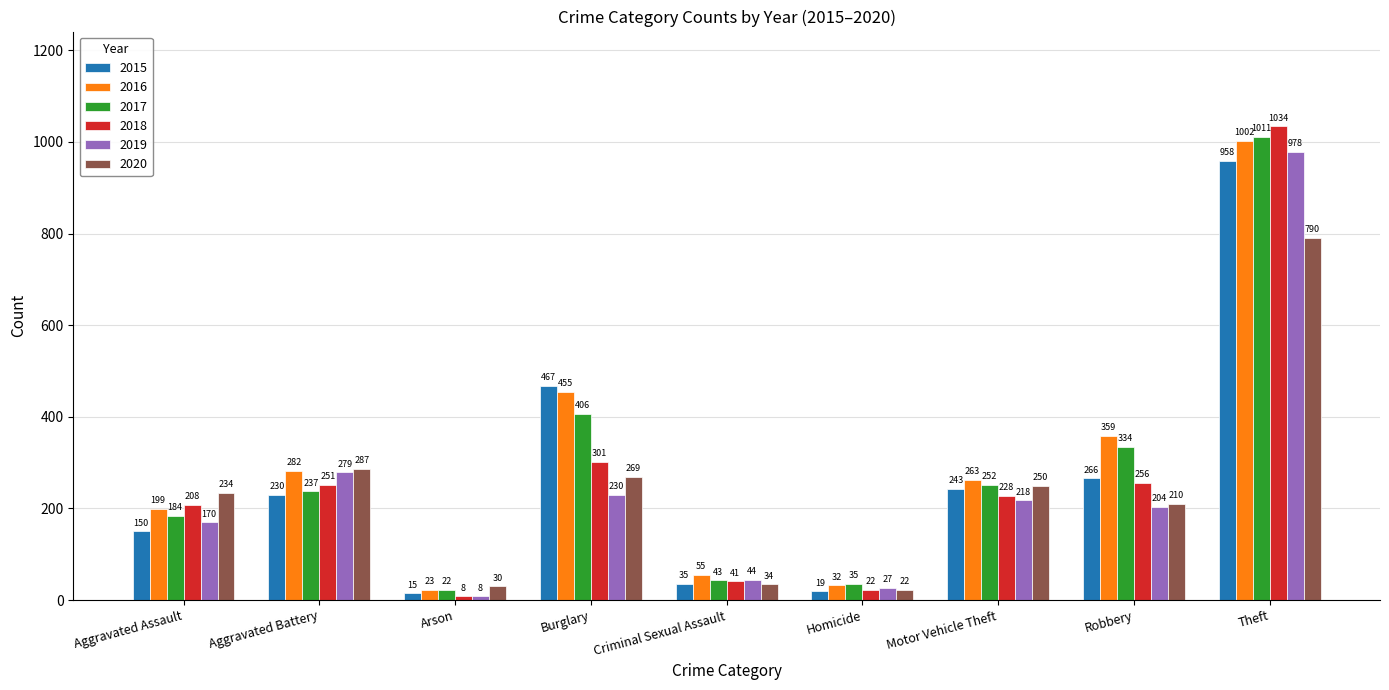

What is the sum of the 2017 values at Robbery and Criminal Sexual Assault?

377